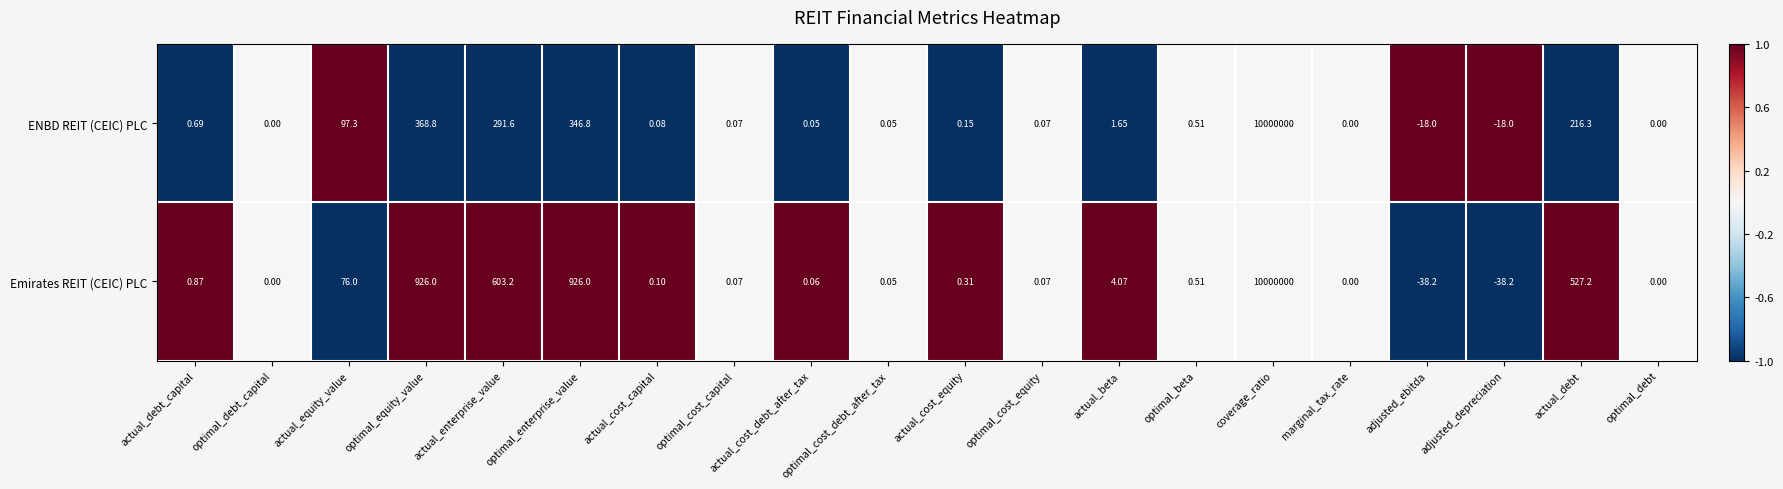

How many values in the ENBD REIT (CEIC) PLC series are below 0?

2